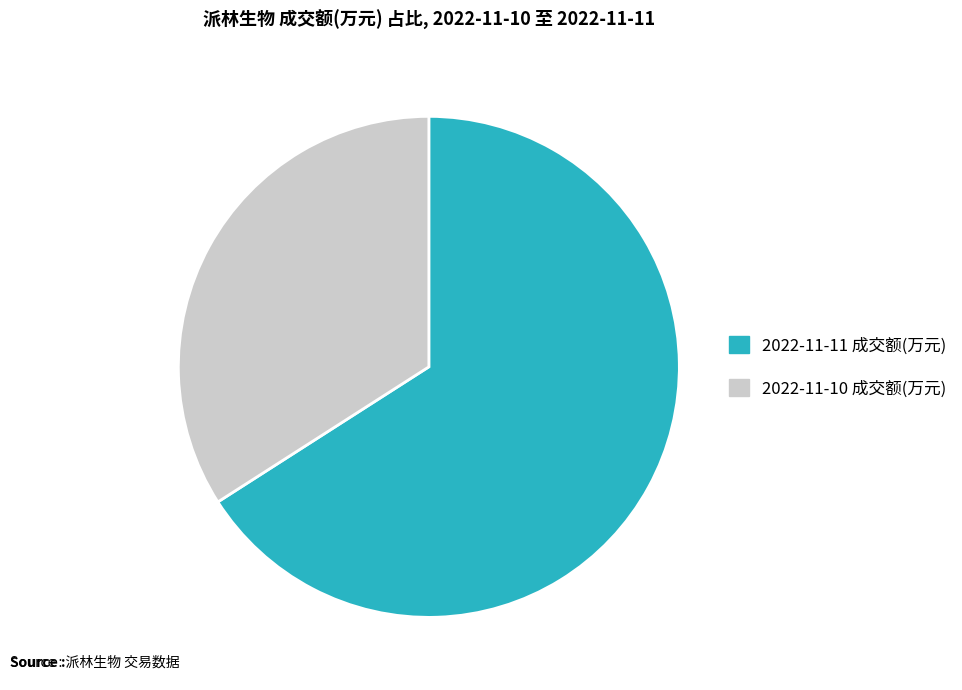

Which has a higher value, 2022-11-11 成交额(万元) or 2022-11-10 成交额(万元)?

2022-11-11 成交额(万元)